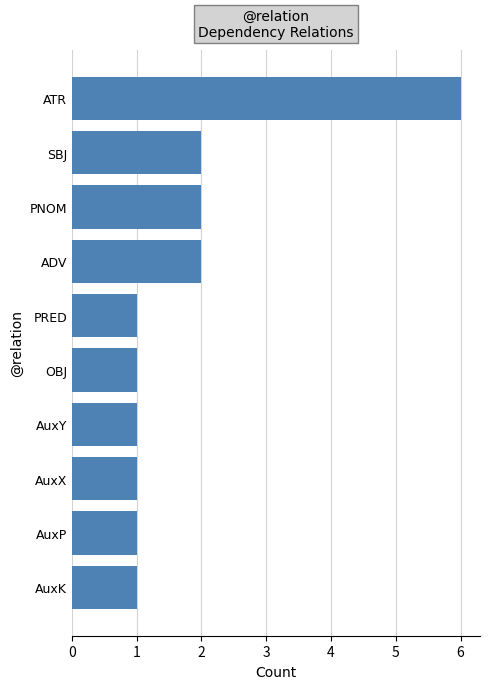

What is the label of the 7th bar from the top?

AuxY